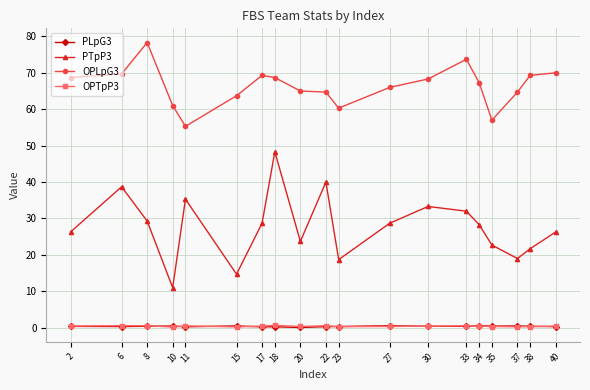

What is the difference between the highest and lowest values at 27?

65.6